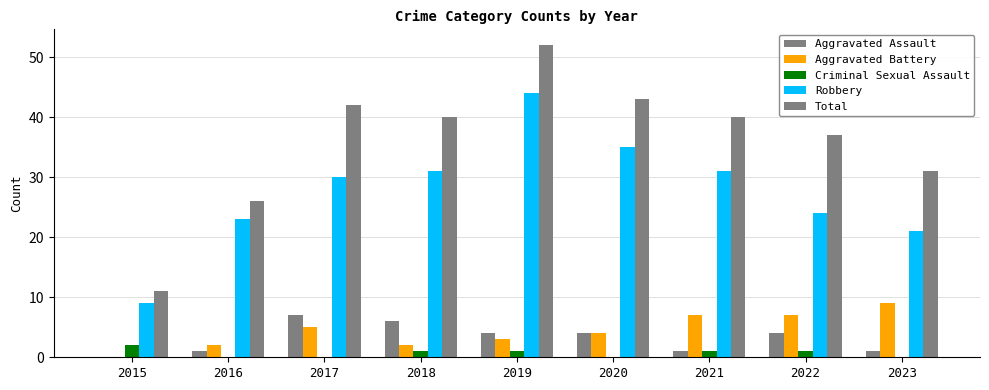

How many distinct data groups are displayed?

5